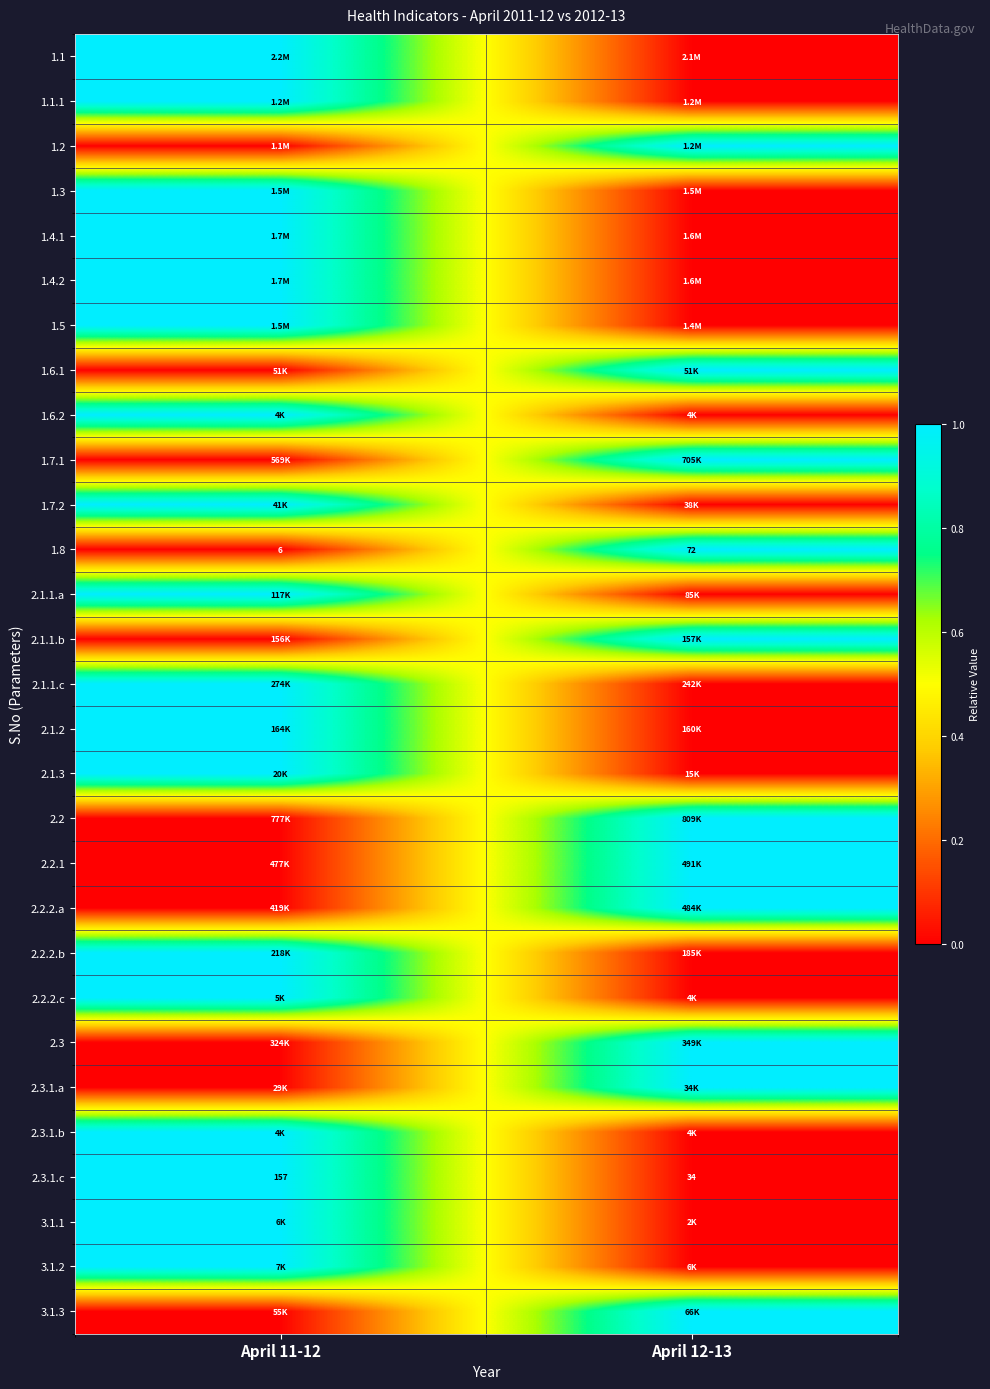

What is the maximum value shown in the chart?

1